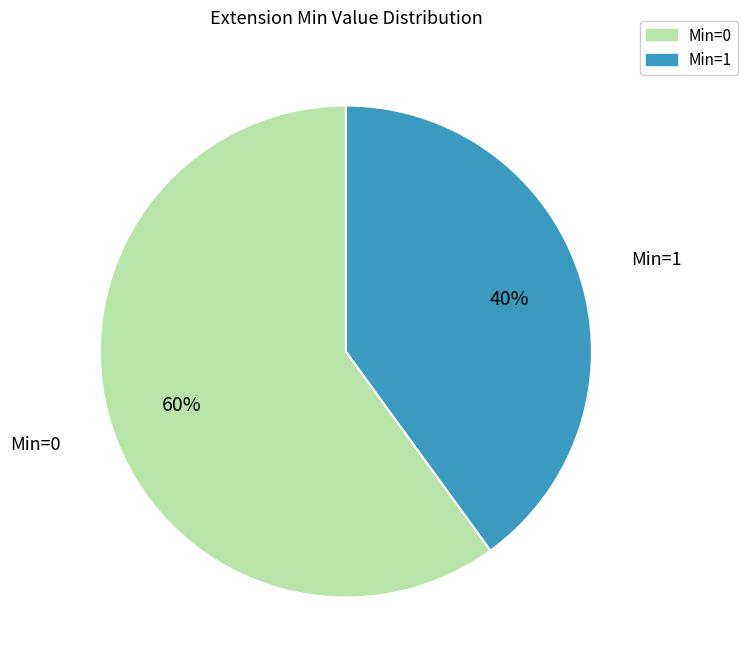

Count the number of slices in the pie.

2